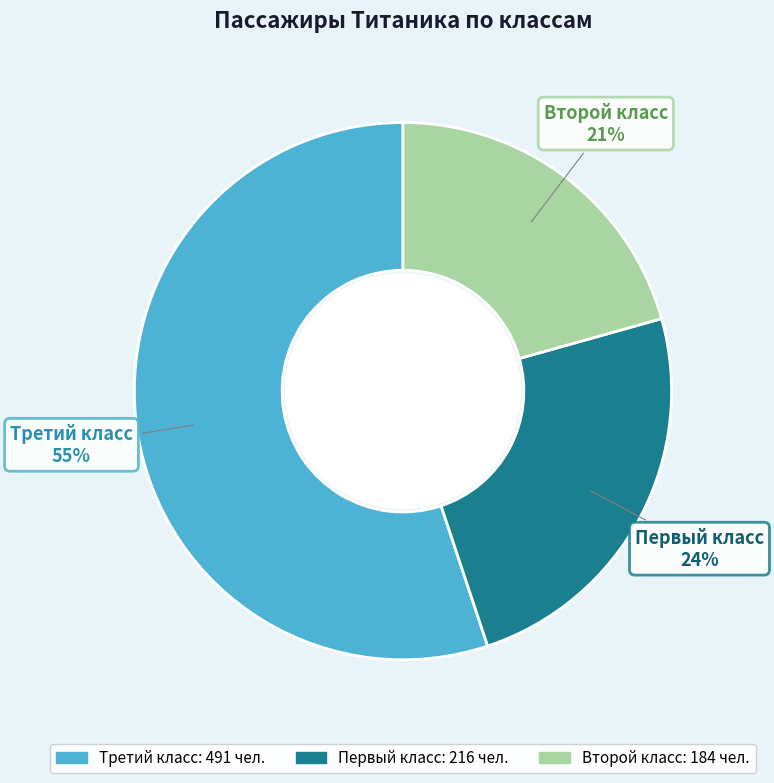

Which slice is the smallest?

Второй класс